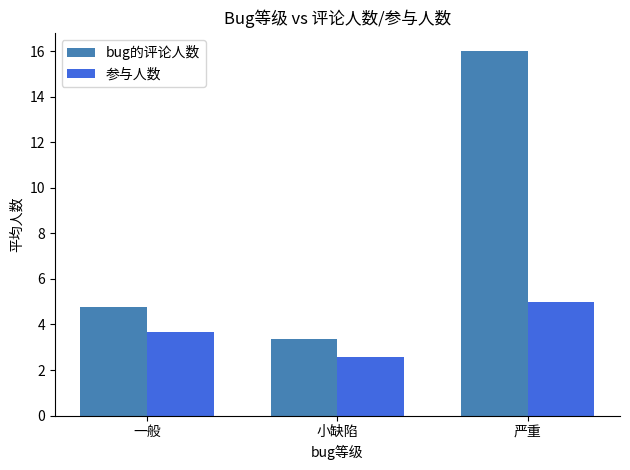

What is the sum of all 参与人数 values?

11.2